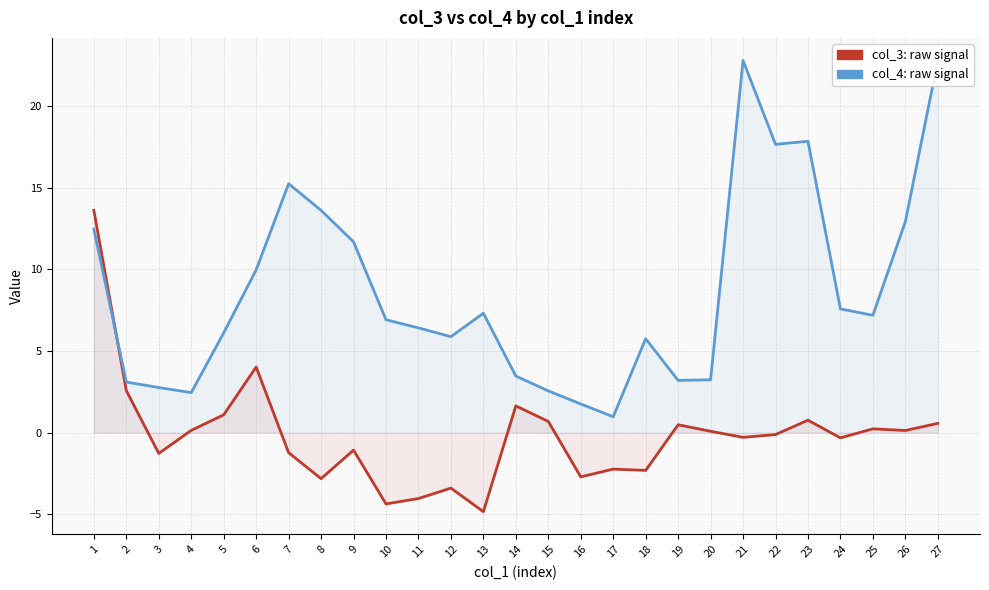

Which series has the largest total across all categories?

col_4